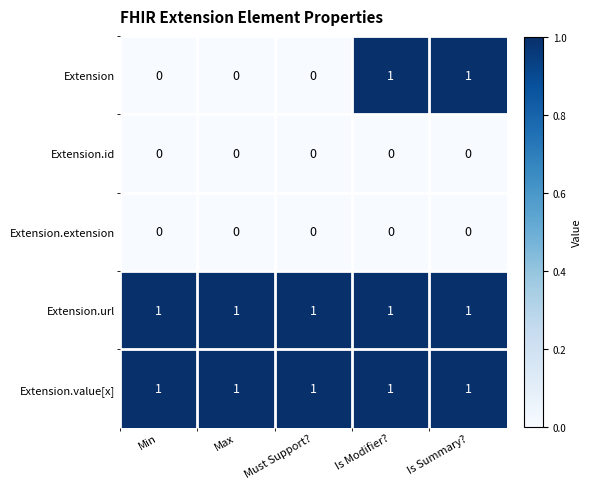

How many Extension values are between 0 and 1?

5